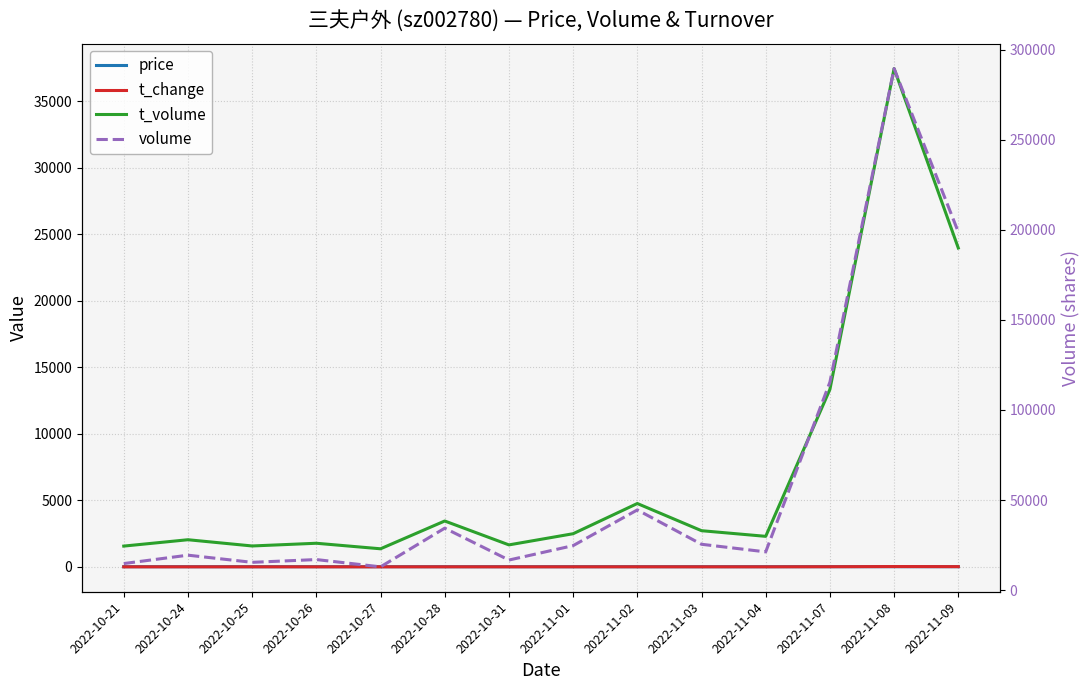

What is the label of the 12th point from the right?

2022-10-25